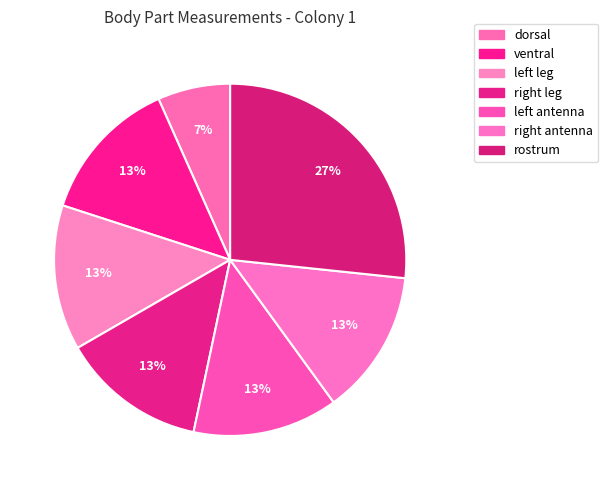

Does any single category account for the majority?

No